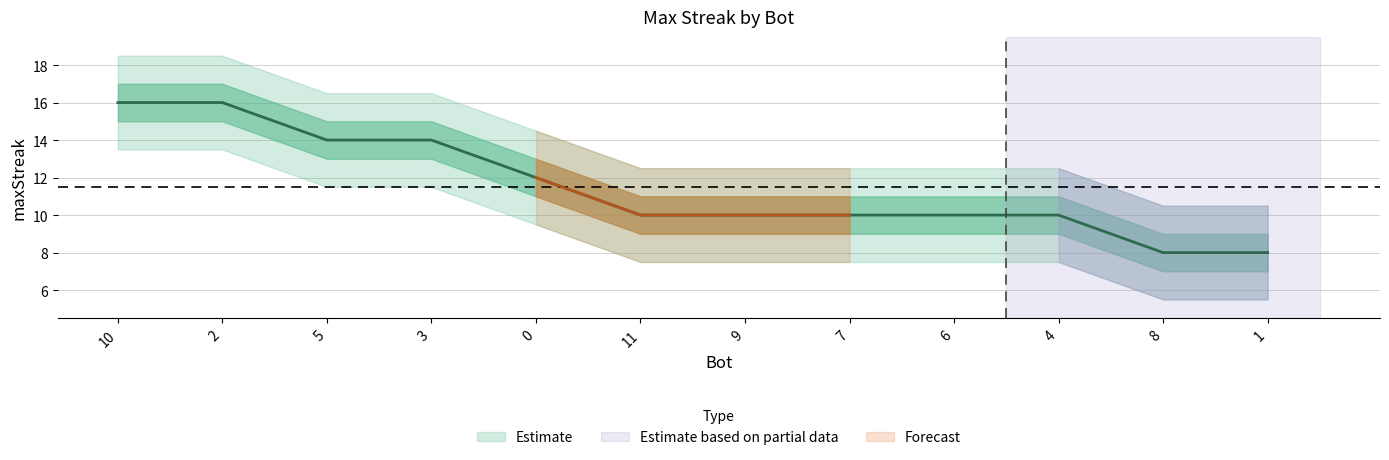

What is the change in value from 9 to 8?

-2